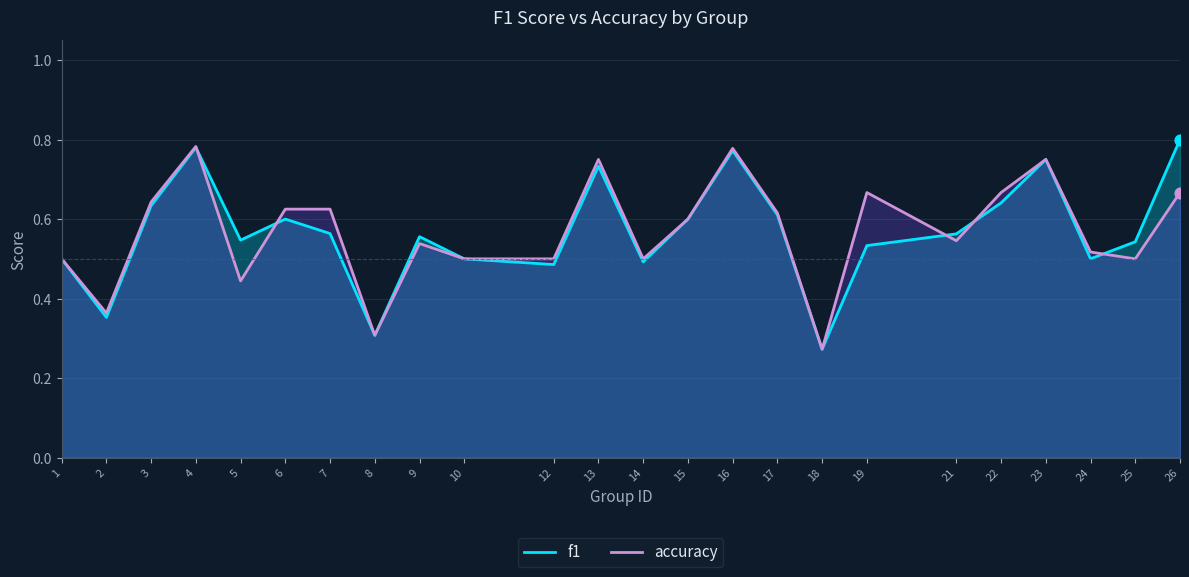

What are all the series names shown in the legend?

f1, accuracy